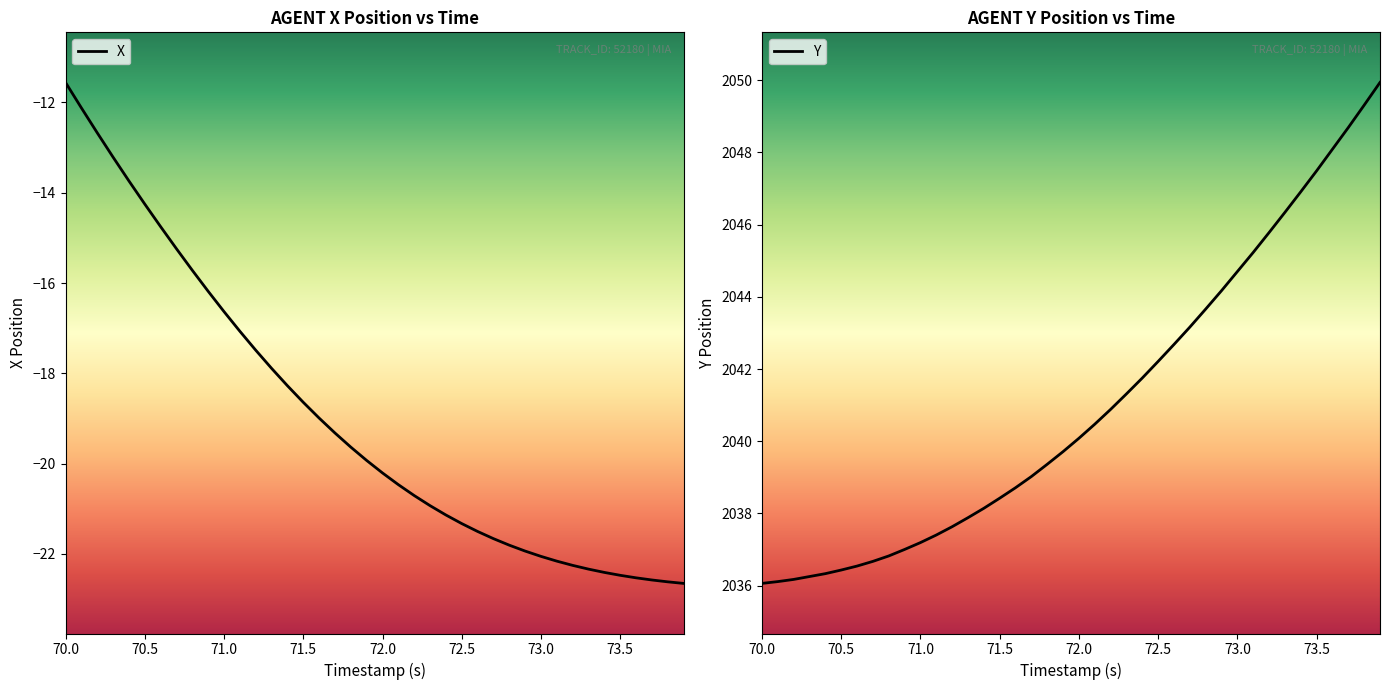

What is the maximum value shown in the chart?

2049.9